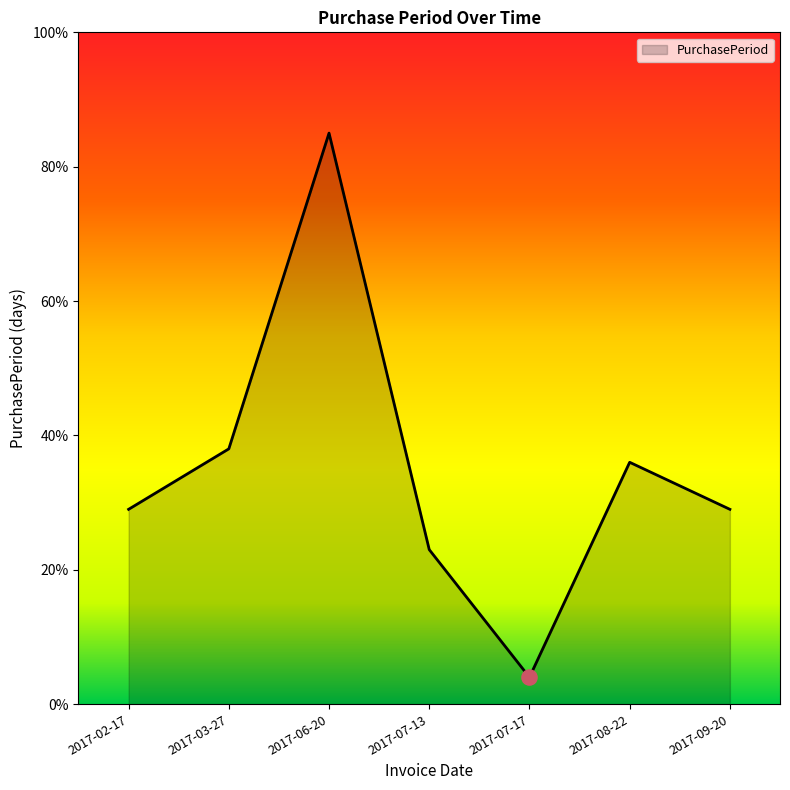

Which has a higher value, 2017-07-17 or 2017-03-27?

2017-03-27